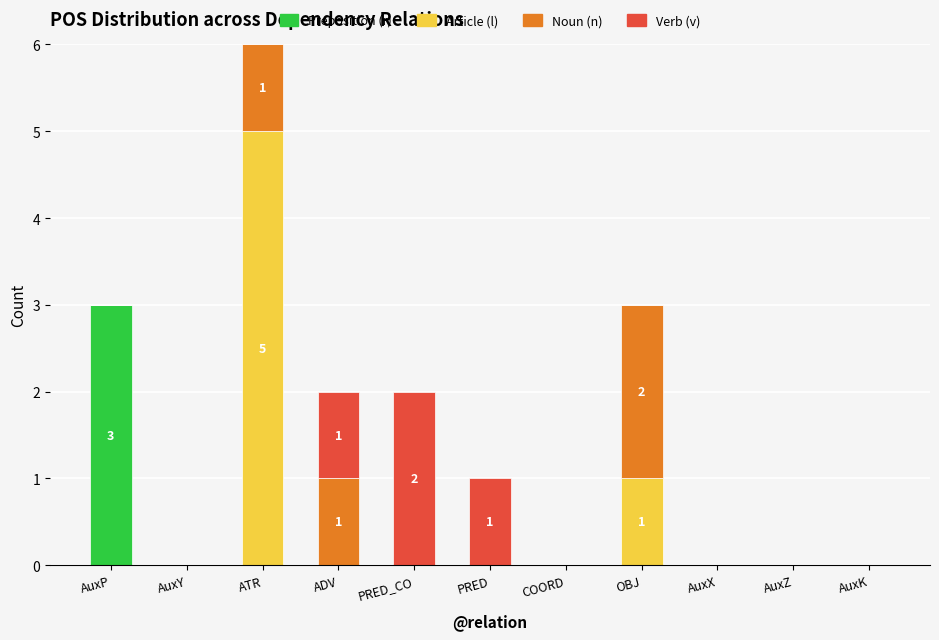

What is the maximum value for Preposition (r)?

3